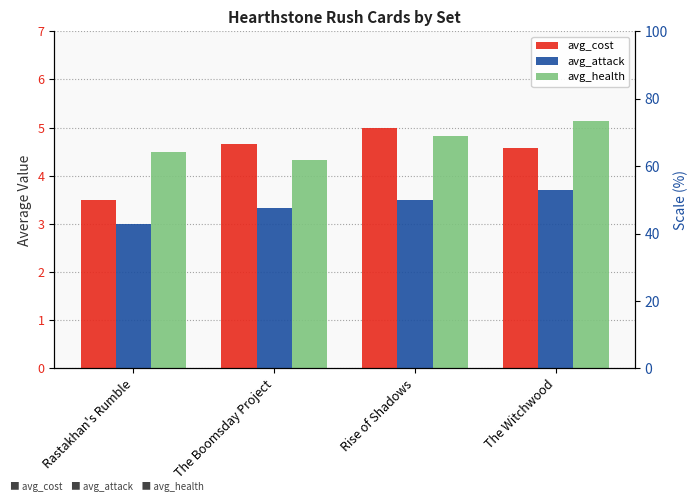

What is the difference between the second highest and minimum values in the avg_attack series?

0.5